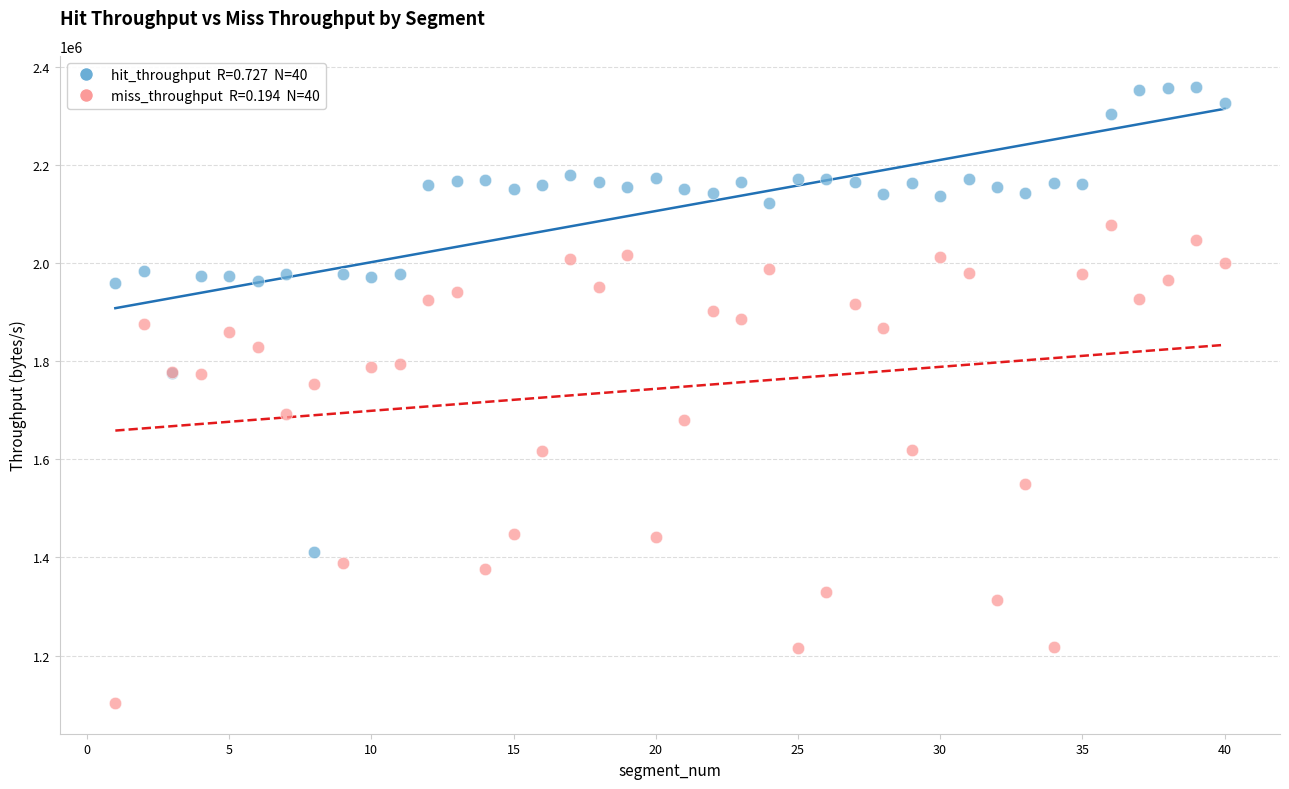

Across all series, what Y value is closest to 1731491?

1753318.4